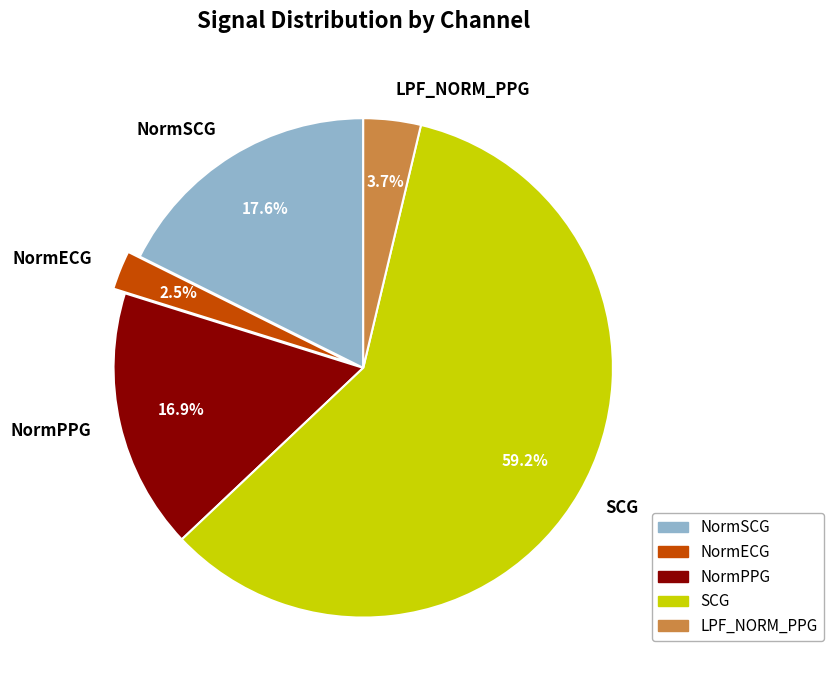

To the nearest percent, what percentage of the pie is NormSCG?

18%